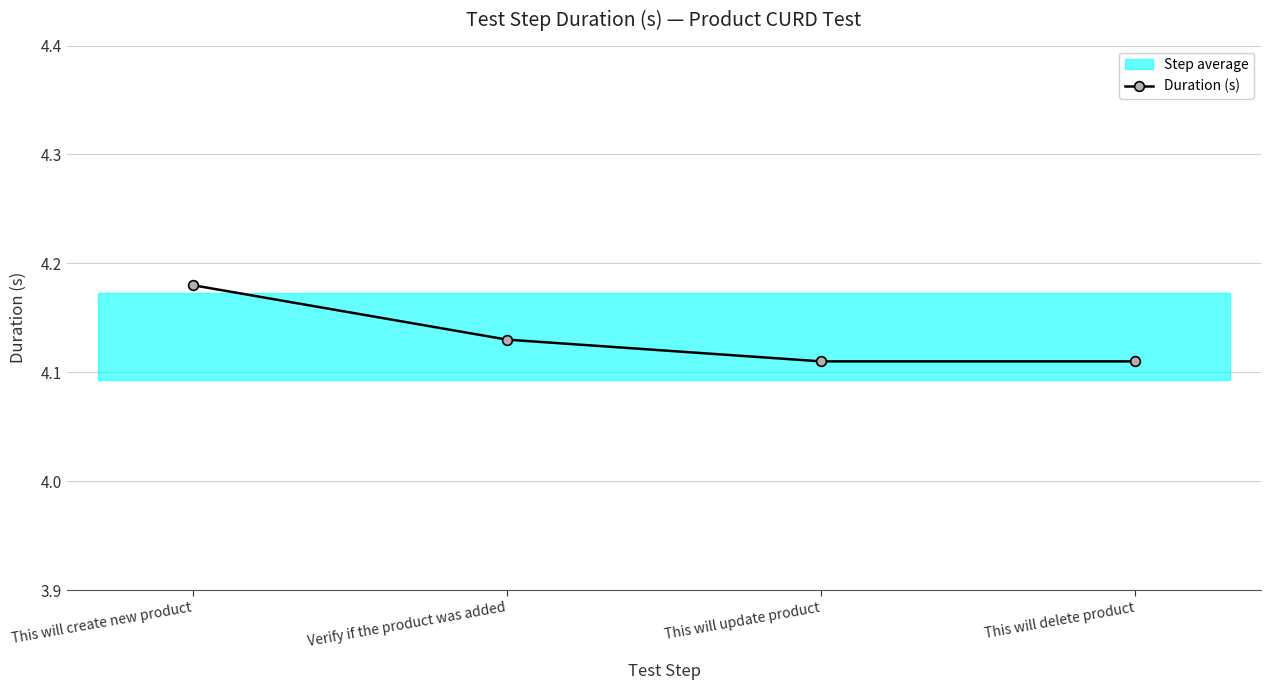

What is the sum of the values at This will update product and This will delete product?

8.2